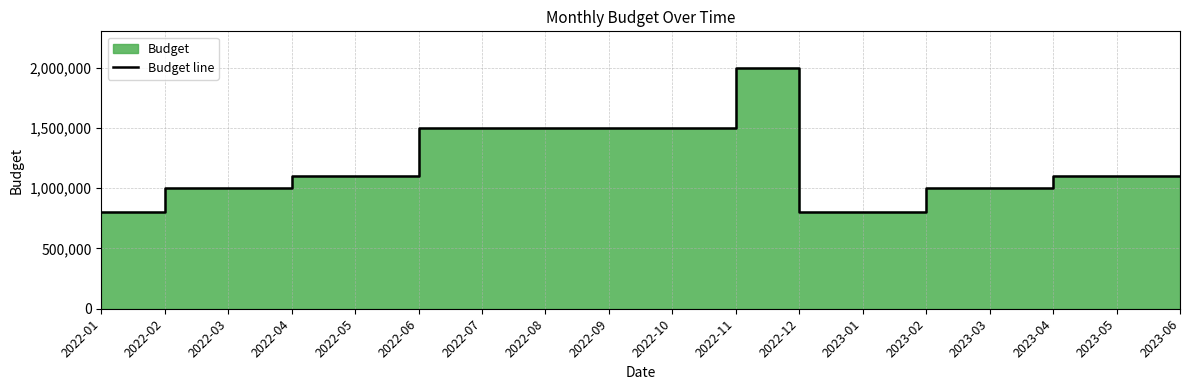

Does the chart display data point markers on the line(s)?

No